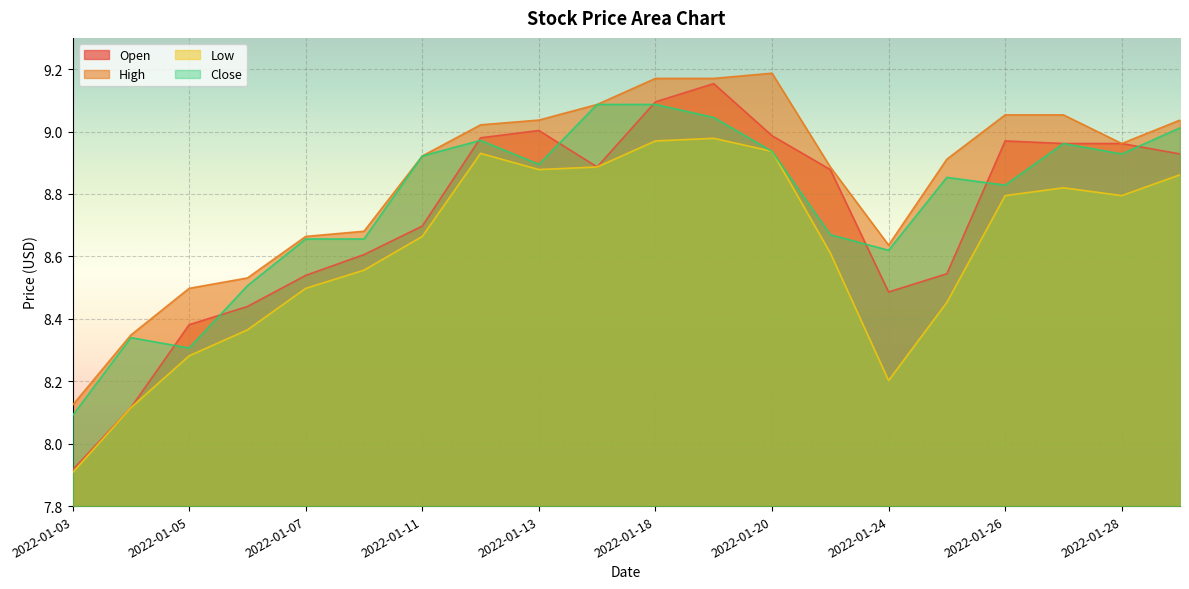

Which category has the lowest value in the Low series?

2022-01-03